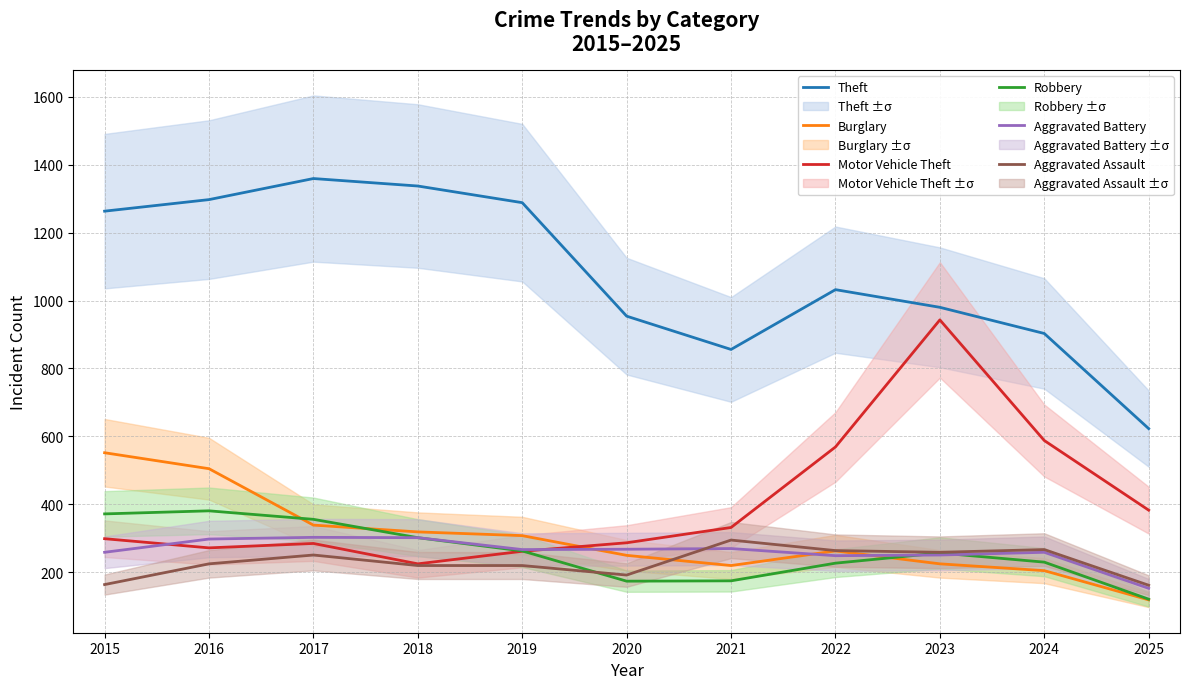

True or false: Theft and Aggravated Battery cross at least once.

False